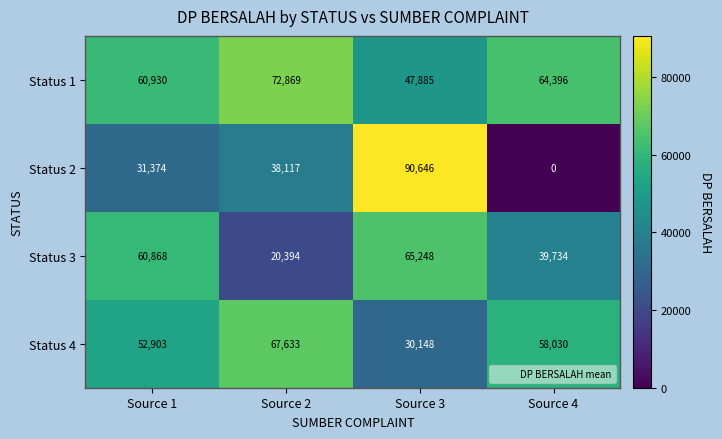

What is the total value across all series at Source 4?

162160